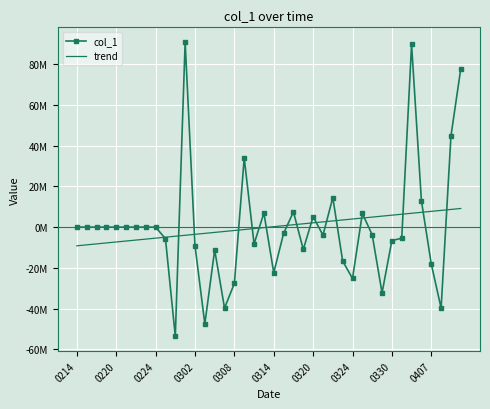

What are all the series names shown in the legend?

col_1, trend